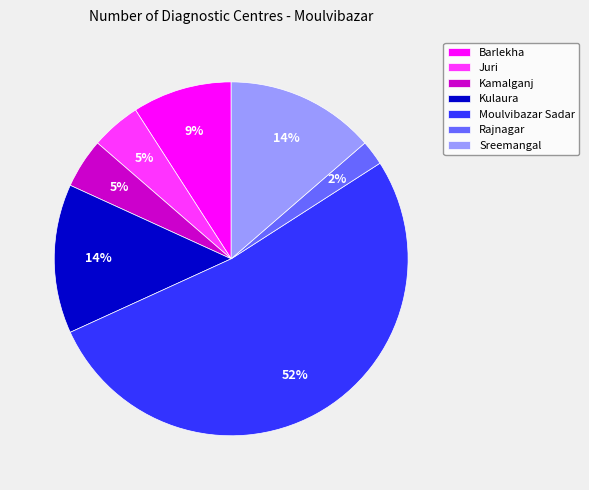

To the nearest percent, what is the average slice percentage?

14%